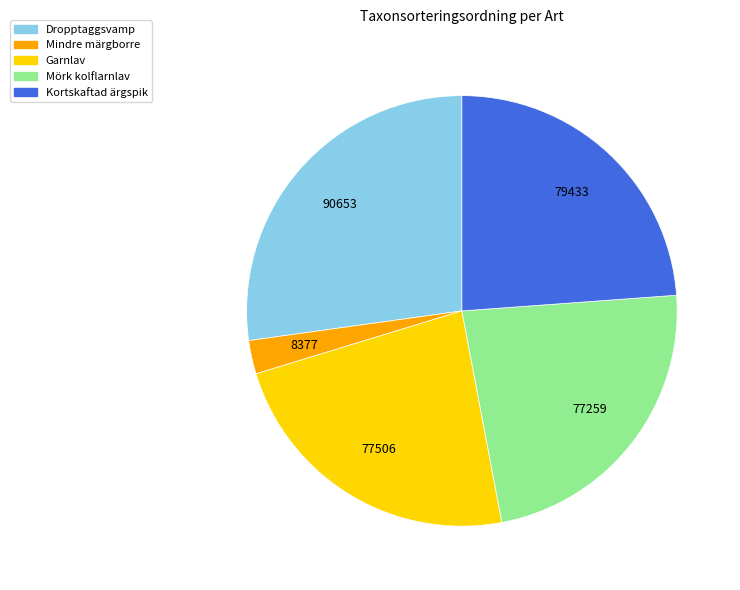

What is the largest slice in the pie chart?

Dropptaggsvamp